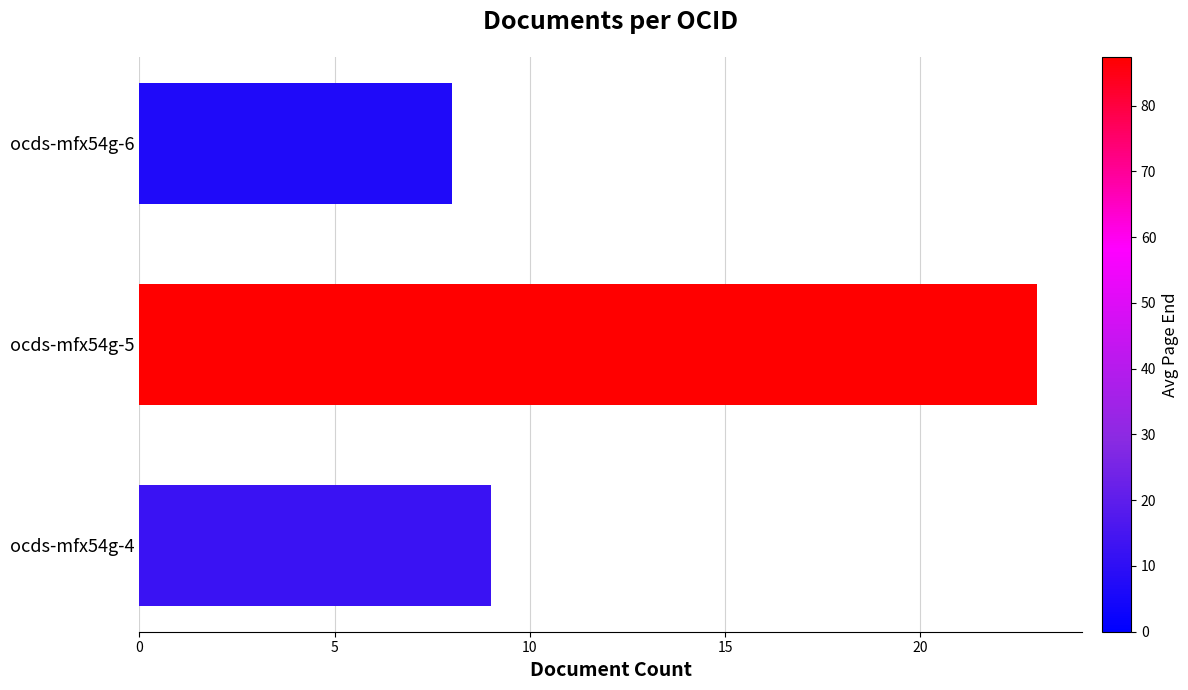

How many bars are there in total?

3